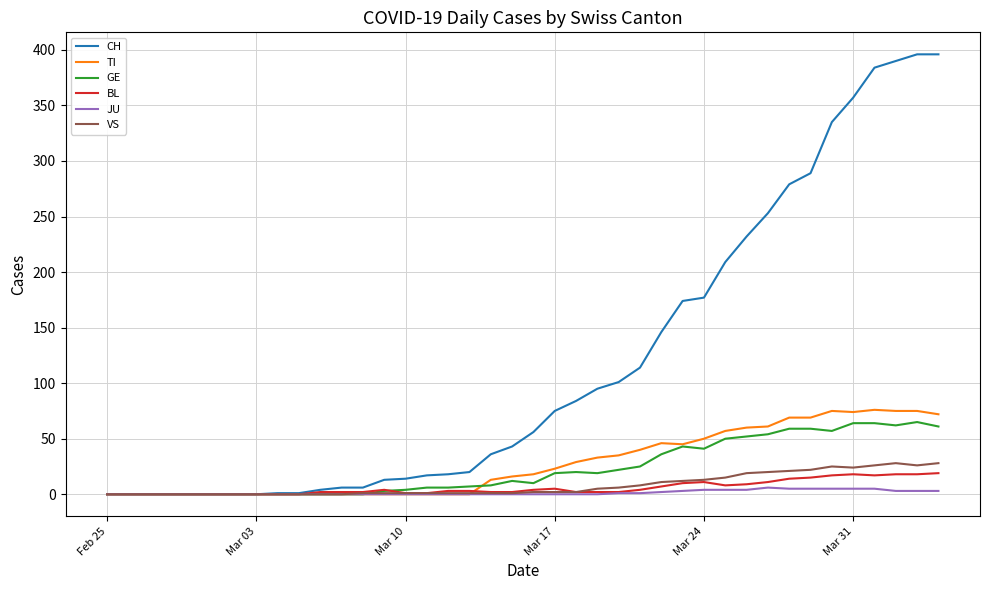

Which series has the largest total across all categories?

CH